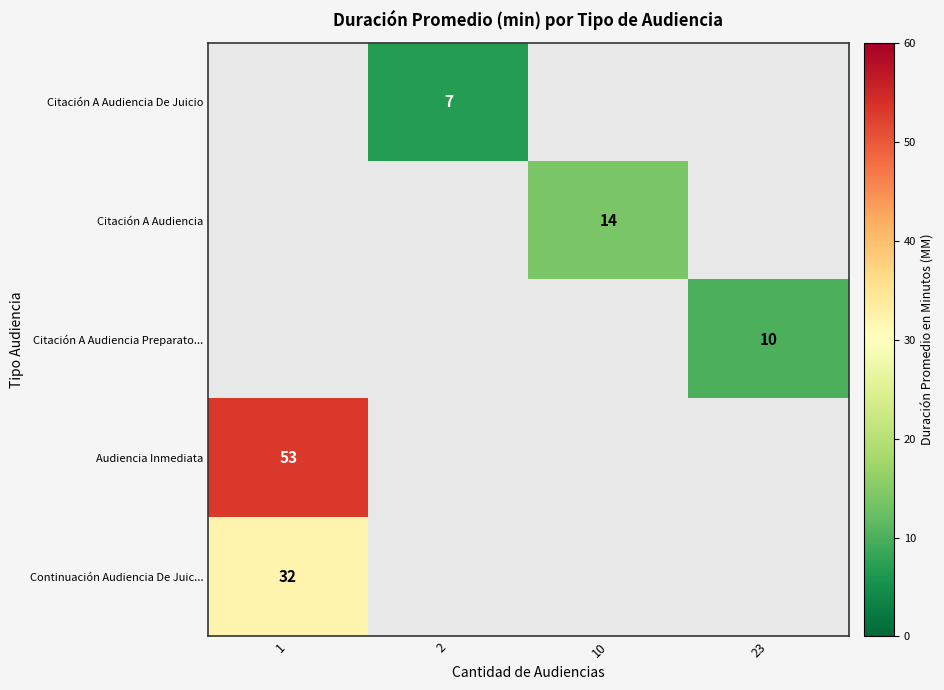

Which label corresponds to the largest value in the chart?

1